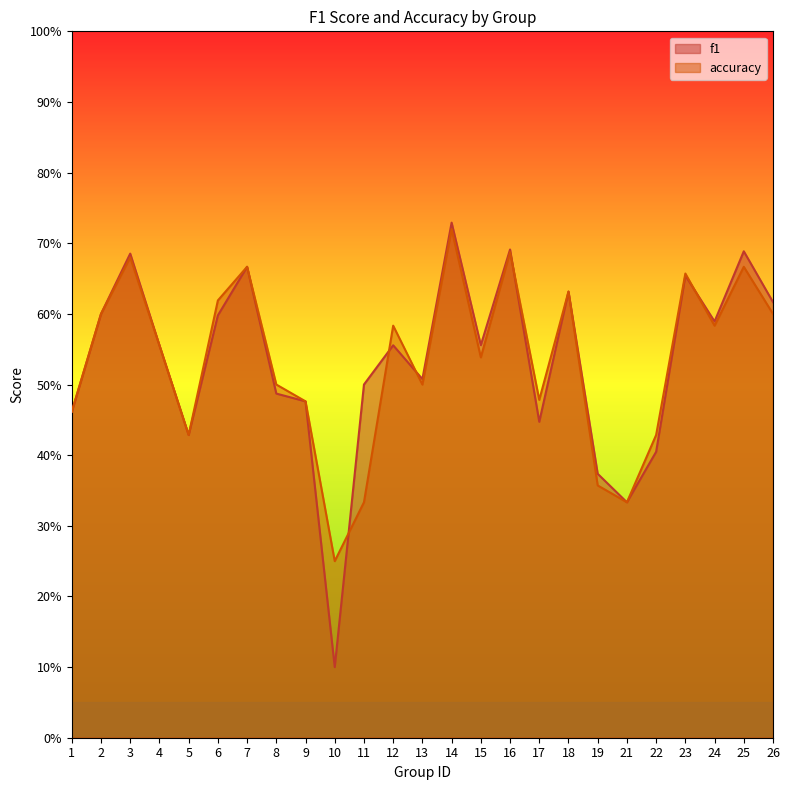

Between 15 and 16, which series saw the biggest shift?

accuracy